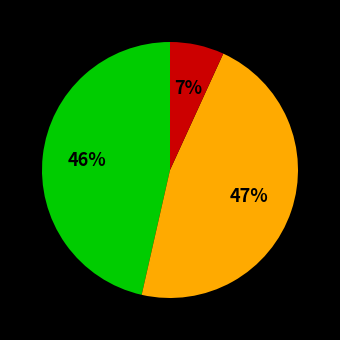

How many segments does this pie chart have?

3